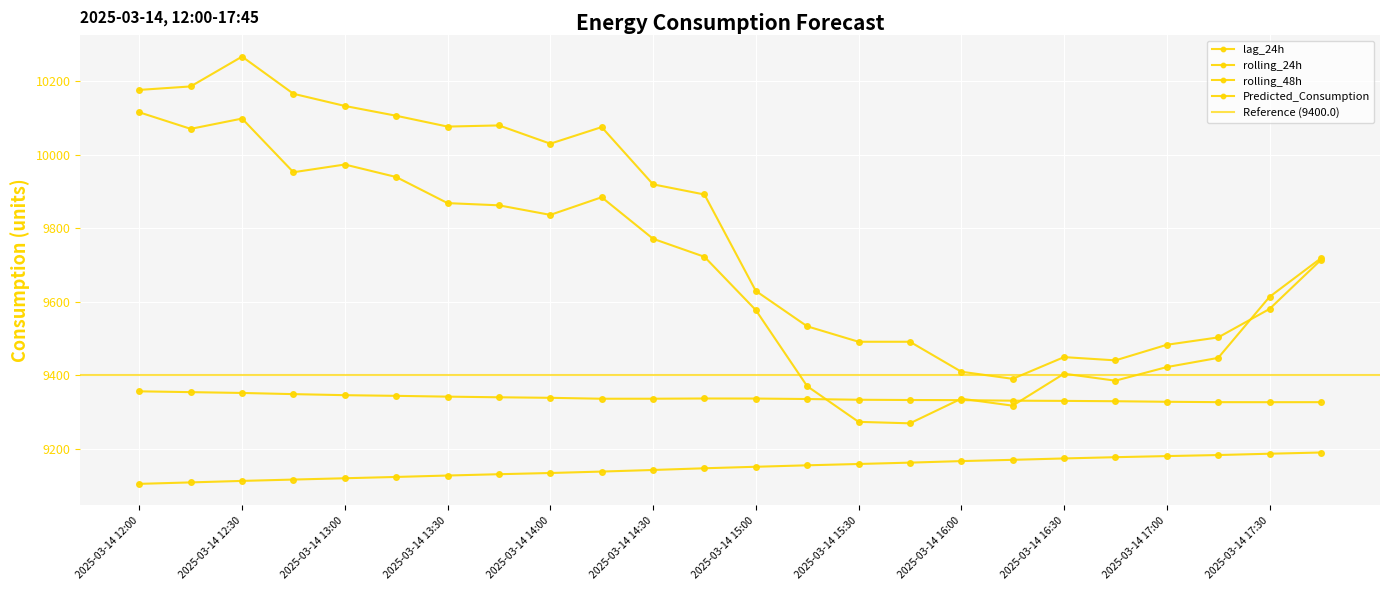

Which series has the largest total across all categories?

Predicted_Consumption